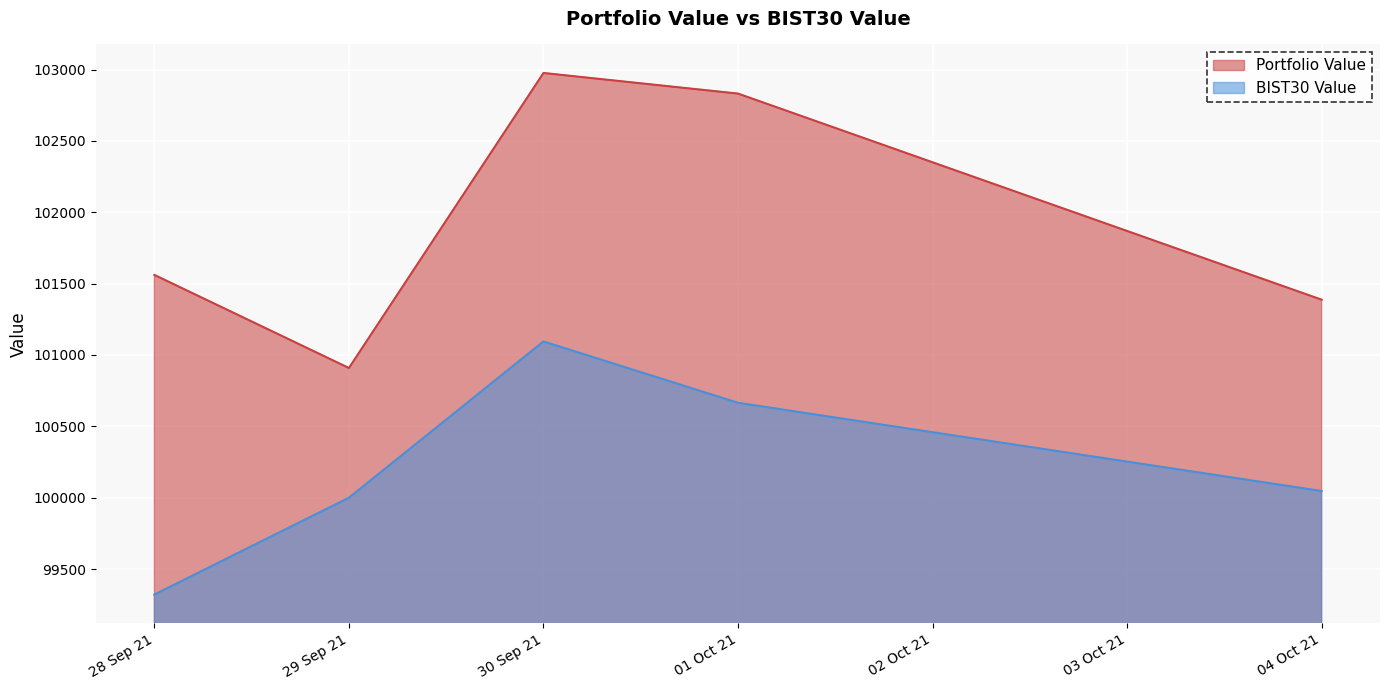

What is the spread (max minus min) of values at 04 Oct 21?

1340.4